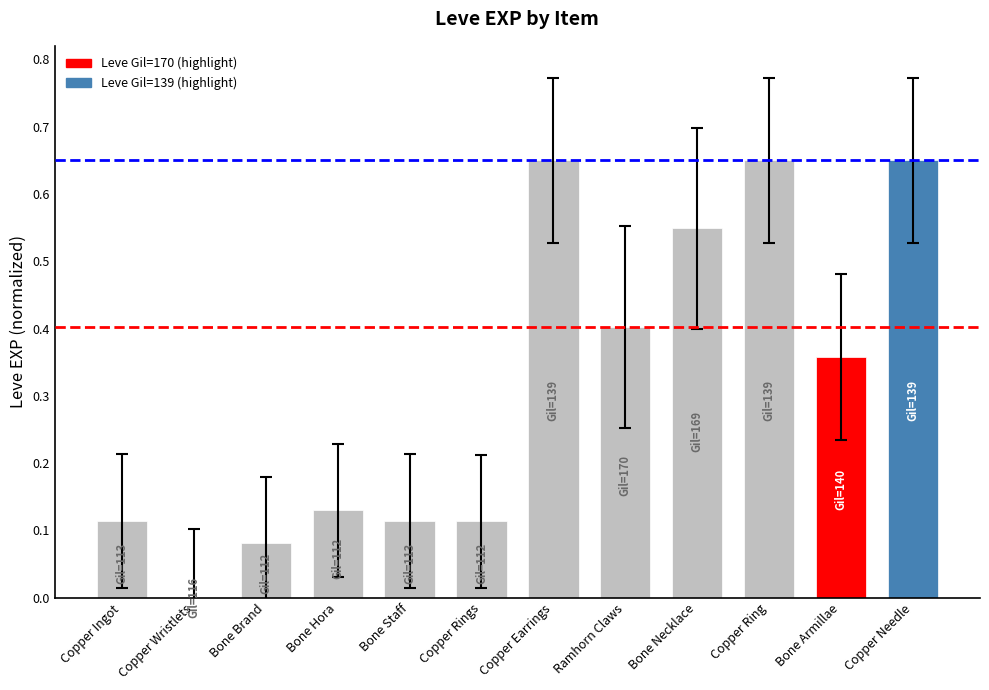

Which has a higher value, Bone Armillae or Bone Necklace?

Bone Necklace